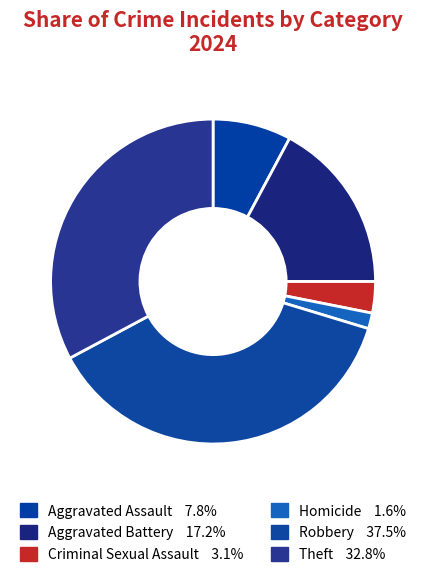

Which slice is the smallest?

Homicide